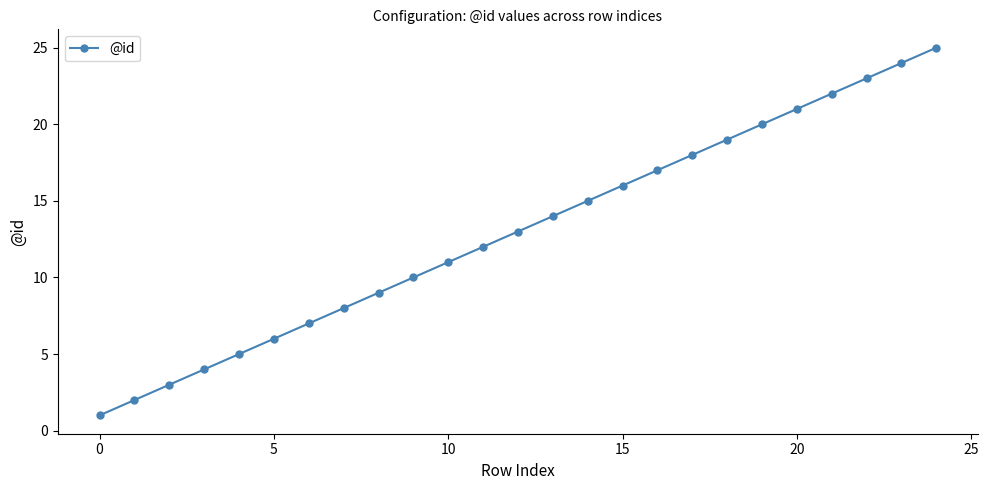

True or false: the data has more than 1 interior local peaks.

False